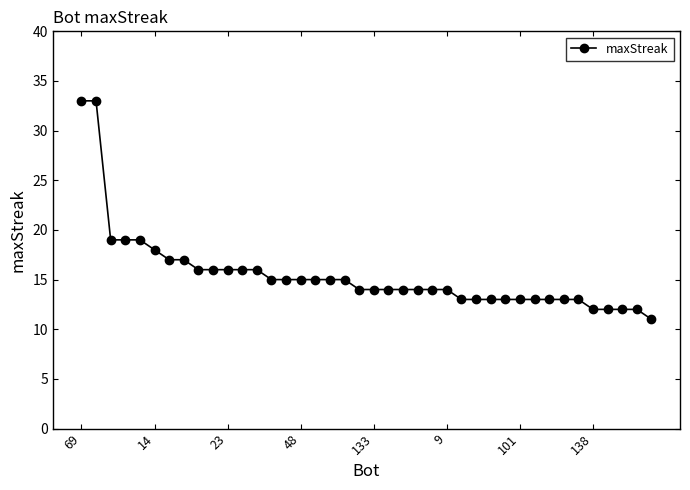

What is the maximum value shown in the chart?

33